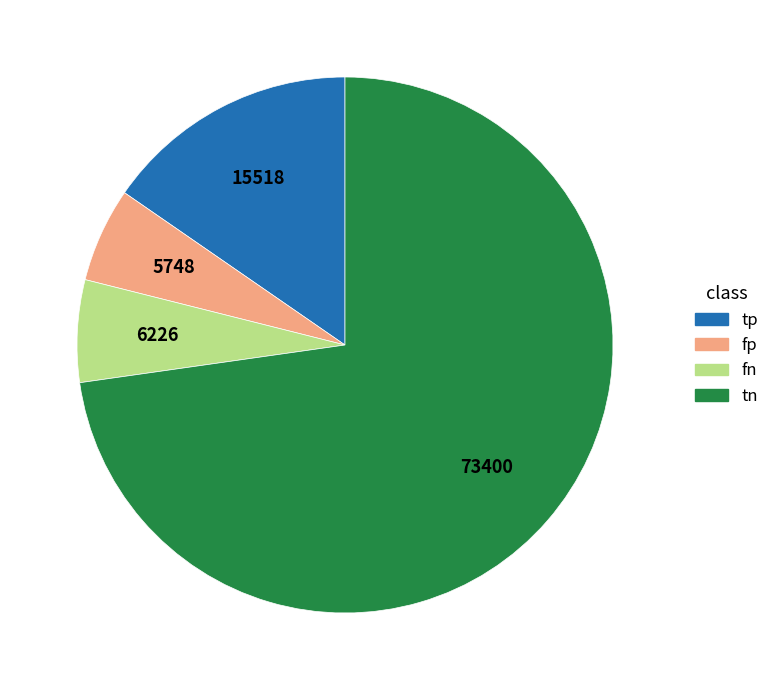

Is tn the majority of the pie?

Yes